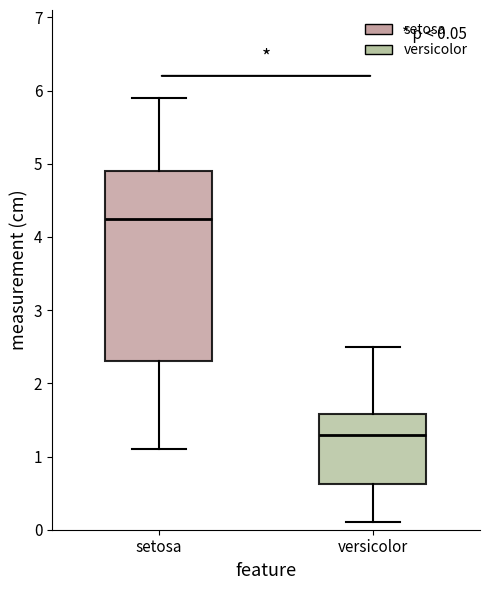

Comparing the boxes themselves (not the whiskers), which one is the tallest?

setosa